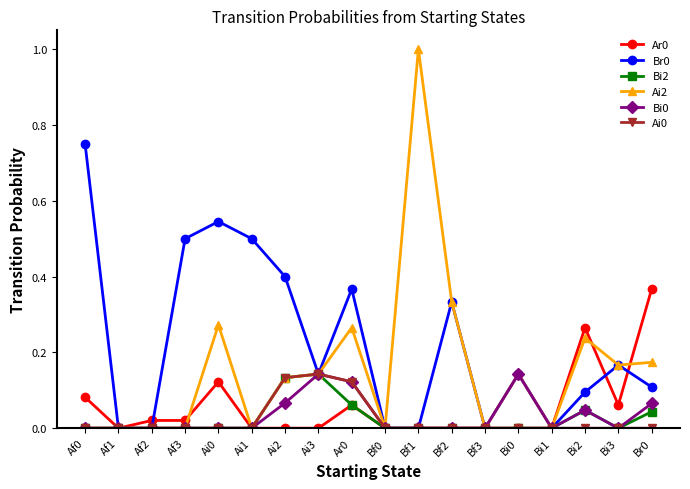

True or false: Bi0 has more than 2 points higher than both neighbors.

True